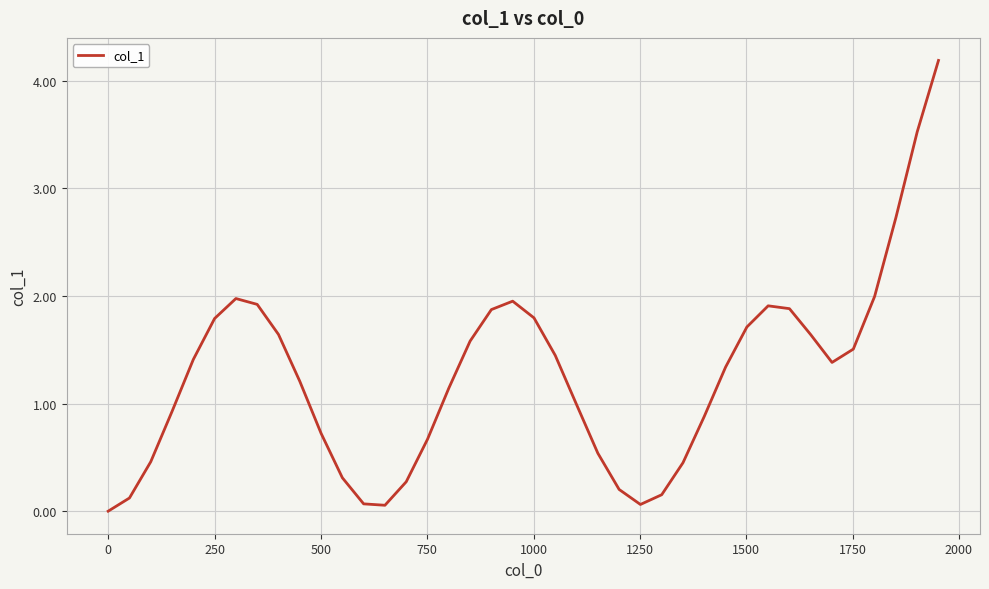

What is the maximum value shown in the chart?

4.2